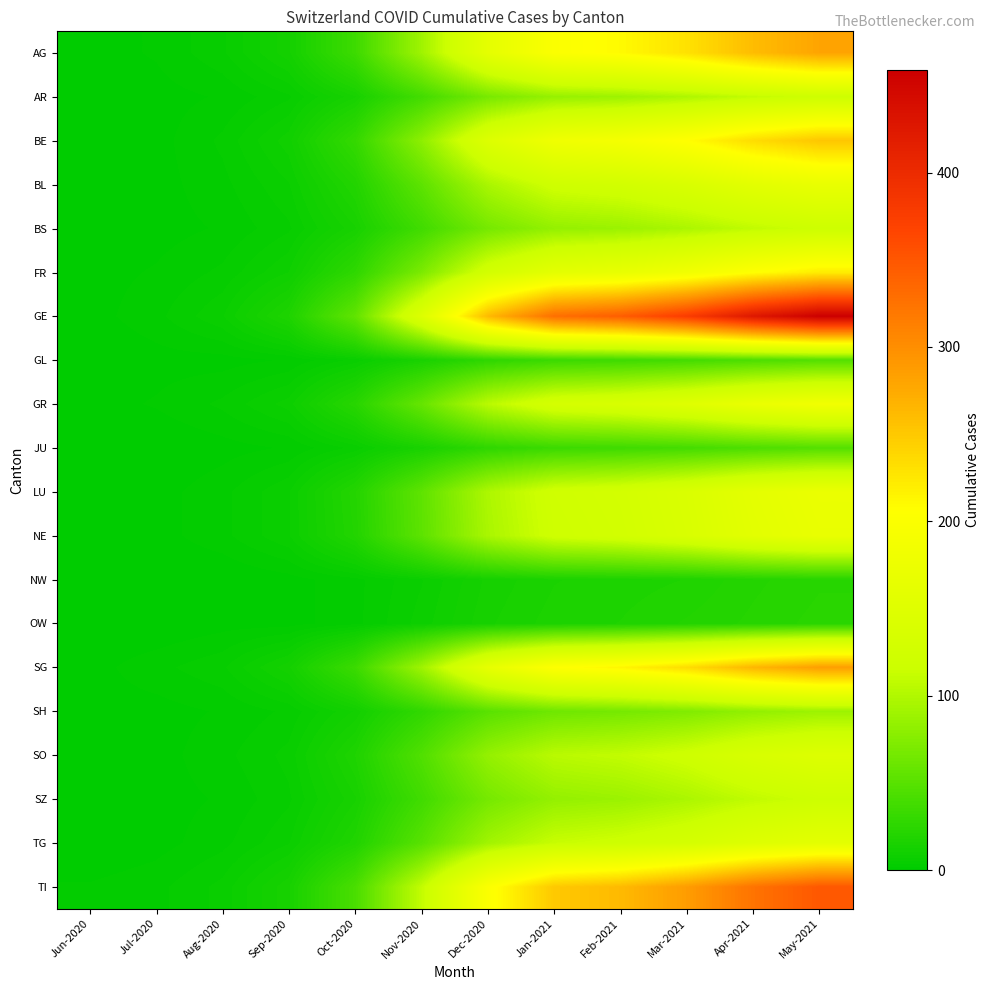

What is the total value across all series at Jul-2020?

26